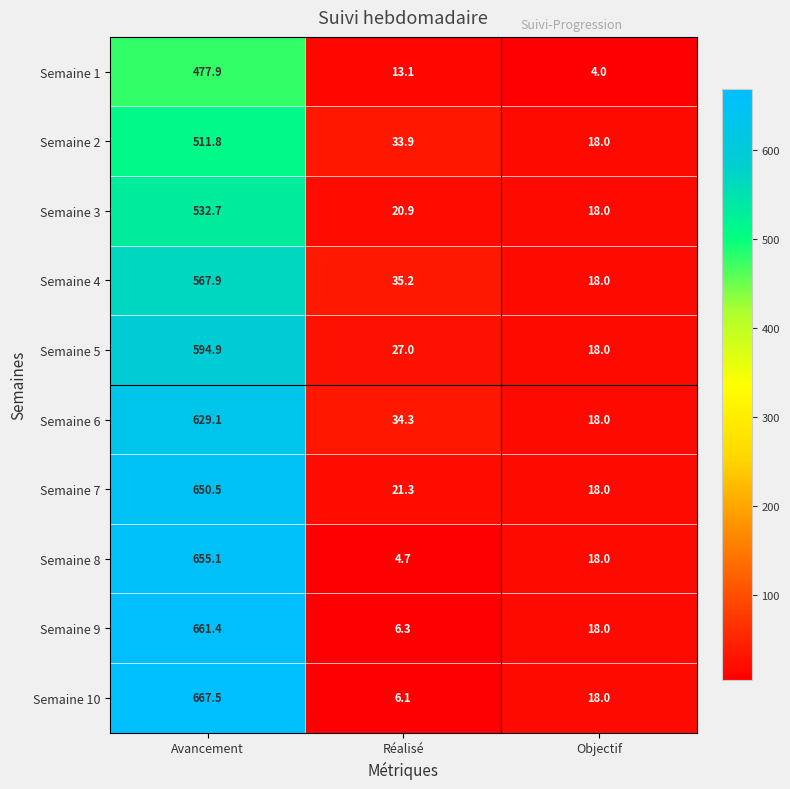

Reading left to right, transcribe all the data shown in this chart.

Semaine 1: Avancement=477.9	Réalisé=13.1	Objectif=4.0
Semaine 2: Avancement=511.8	Réalisé=33.9	Objectif=18.0
Semaine 3: Avancement=532.7	Réalisé=20.9	Objectif=18.0
Semaine 4: Avancement=567.9	Réalisé=35.2	Objectif=18.0
Semaine 5: Avancement=594.9	Réalisé=27.0	Objectif=18.0
Semaine 6: Avancement=629.1	Réalisé=34.3	Objectif=18.0
Semaine 7: Avancement=650.5	Réalisé=21.3	Objectif=18.0
Semaine 8: Avancement=655.1	Réalisé=4.7	Objectif=18.0
Semaine 9: Avancement=661.4	Réalisé=6.3	Objectif=18.0
Semaine 10: Avancement=667.5	Réalisé=6.1	Objectif=18.0